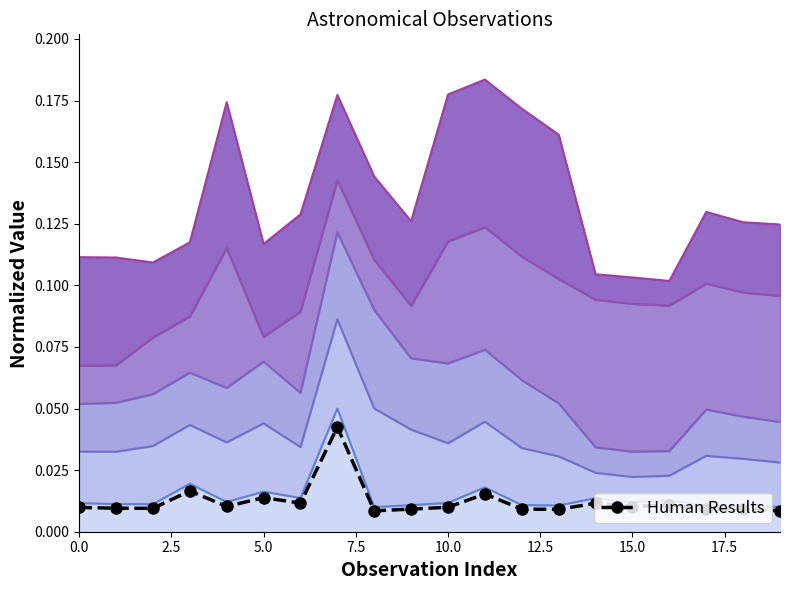

Is it true that the value at 14 is 0.0?

True